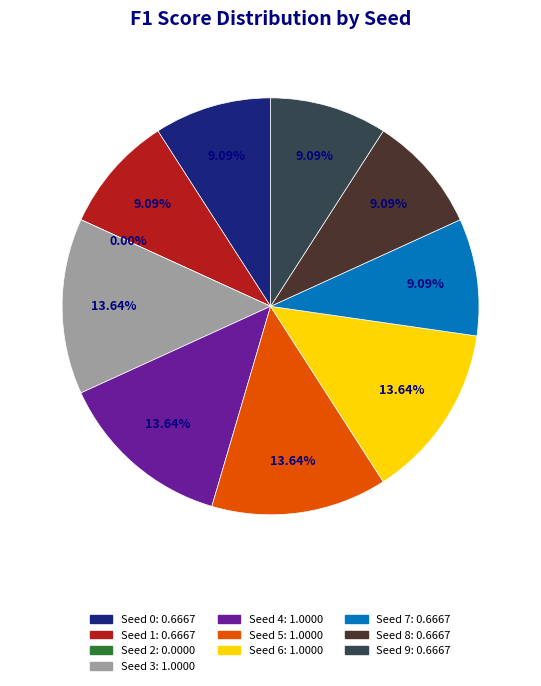

Is 5 the majority of the pie?

No